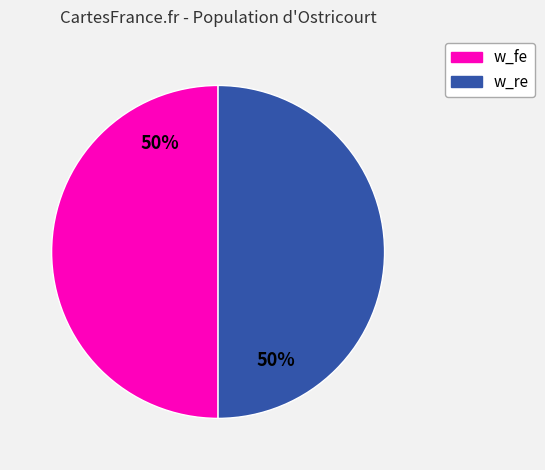

How many slices are in this pie chart?

2